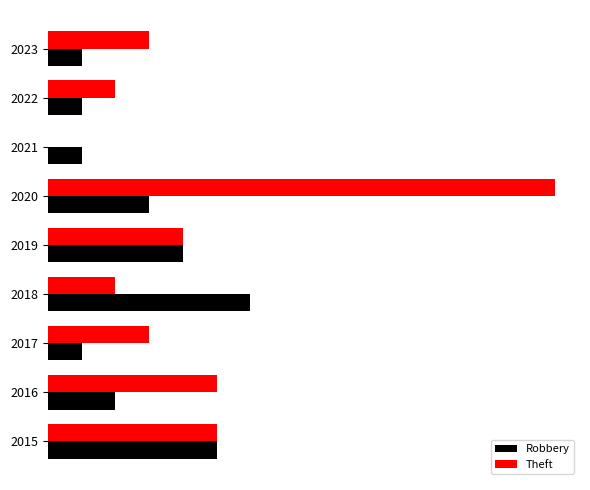

Which series has the largest range (max minus min)?

Theft